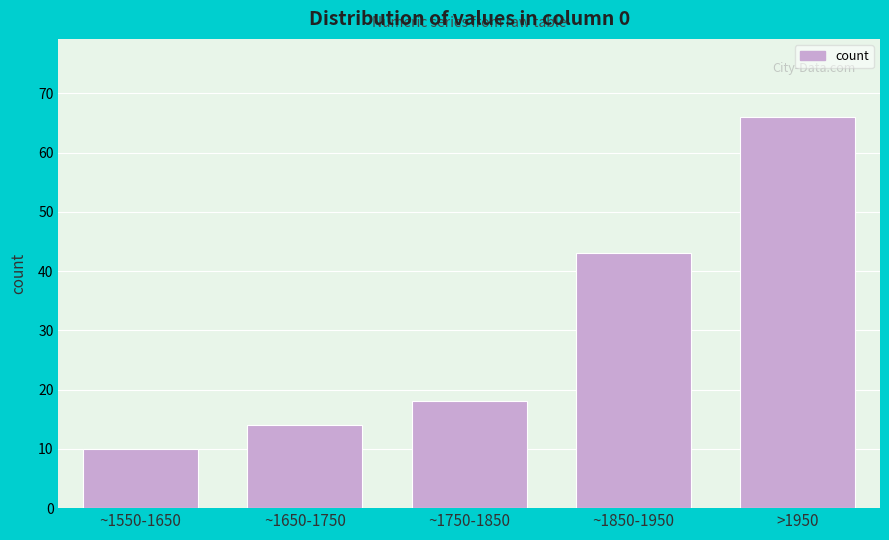

Reading left to right, what are all the values shown in this chart?

10	14	18	43	66